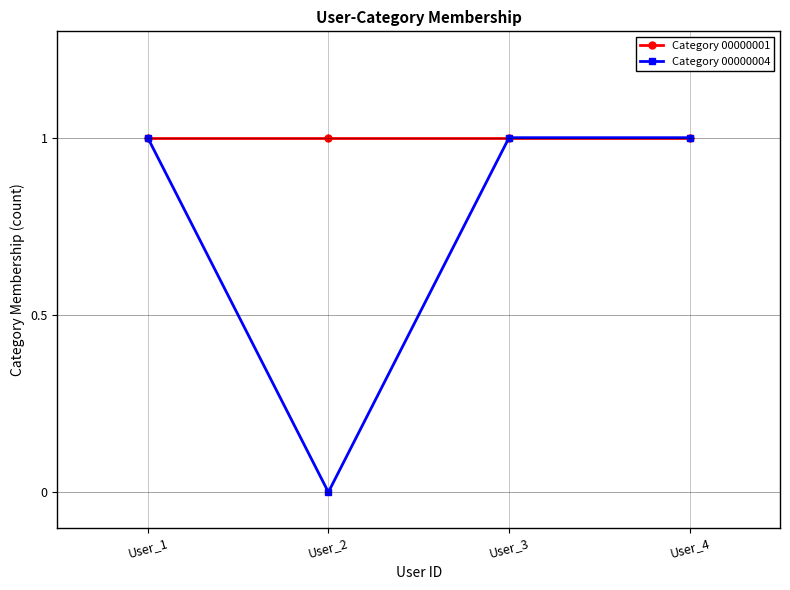

Is this an area chart (filled region under the line)?

No